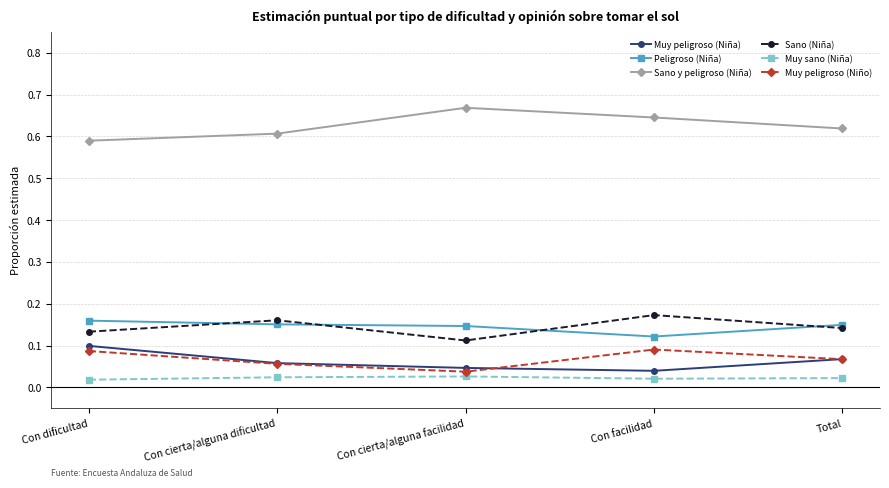

What is the label of the 1st point from the left?

Con dificultad